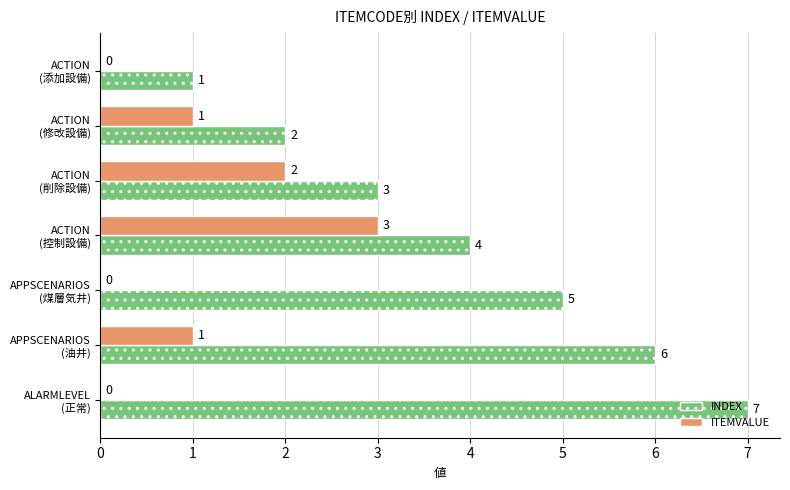

What is the sum of all INDEX values?

28